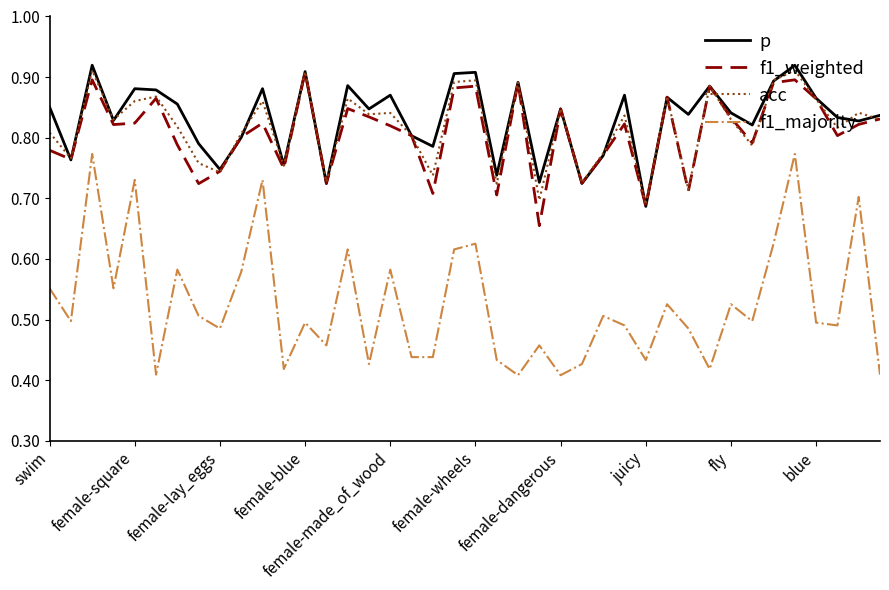

Does the chart display data point markers on the line(s)?

No